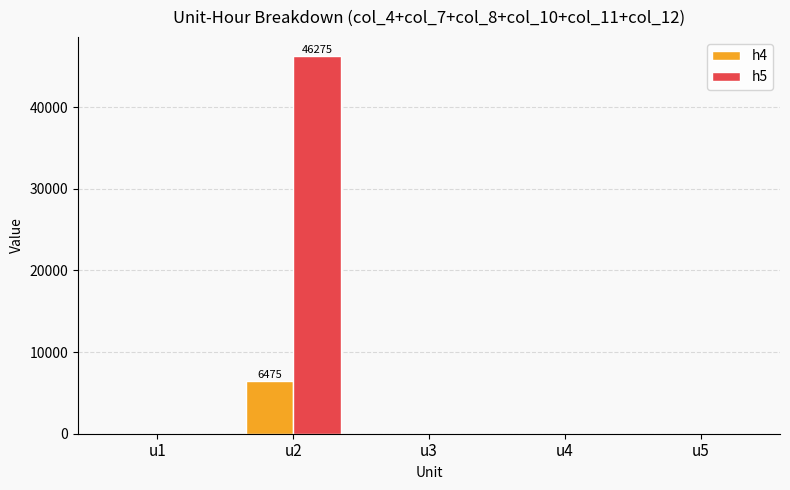

How many categories are shown in the chart?

5